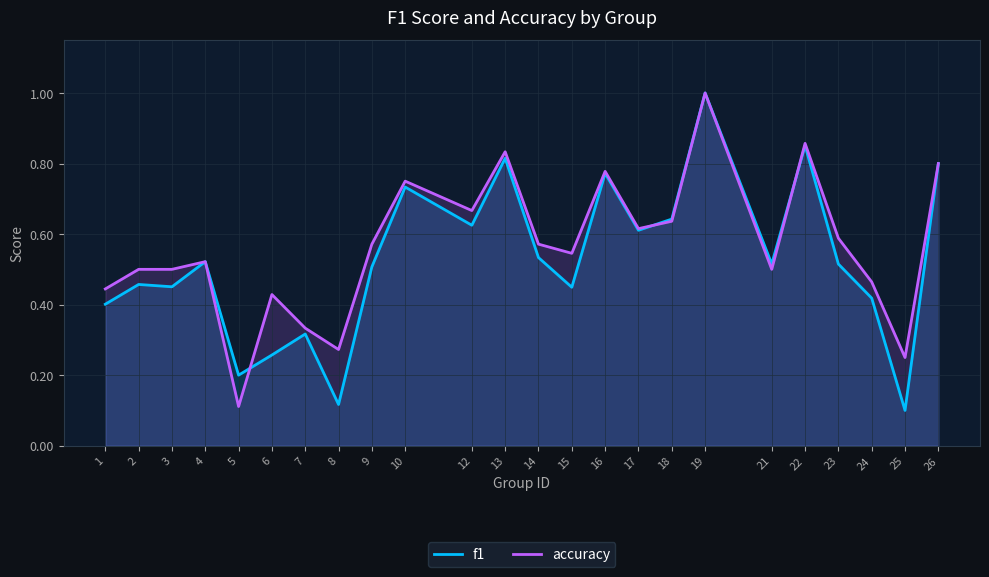

Between 22 and 7, which is larger?

22